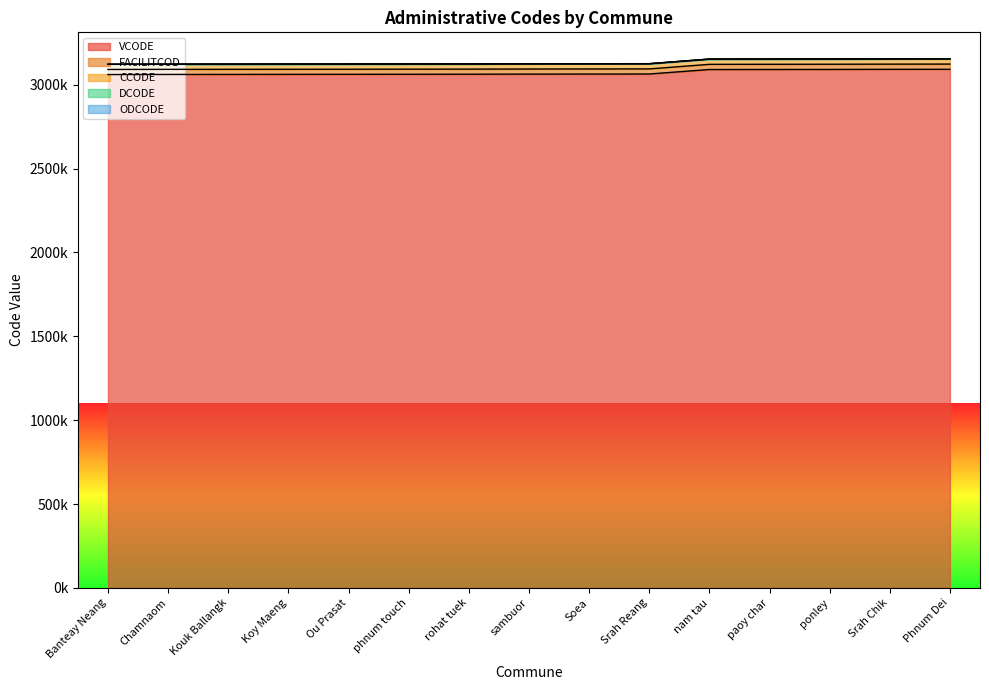

Which series has the largest range (max minus min)?

FACILITCOD